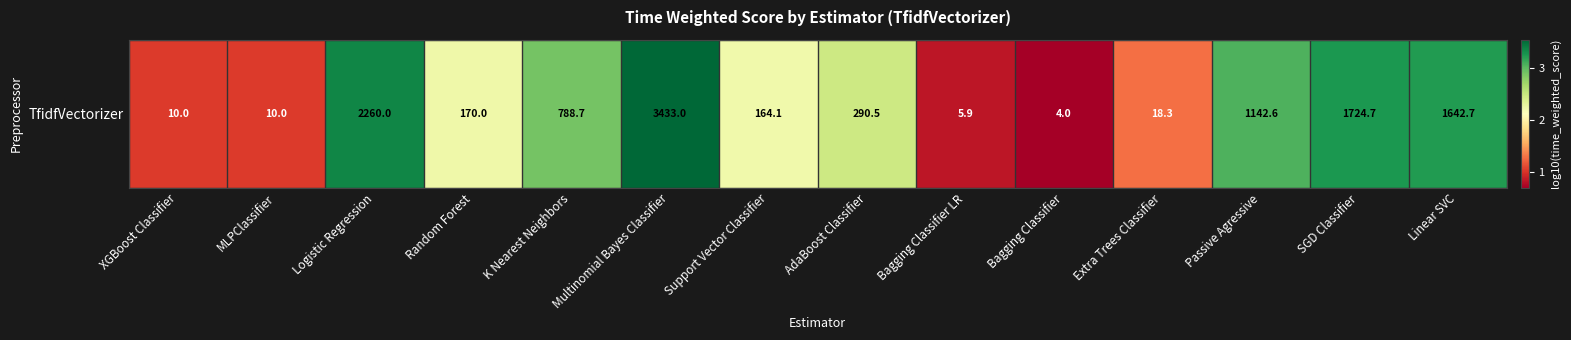

How many categories are shown in the chart?

14